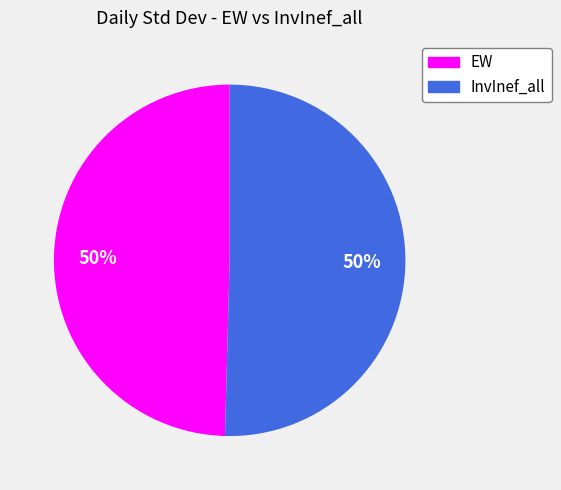

To the nearest percent, what percentage of the pie is InvInef_all?

50%